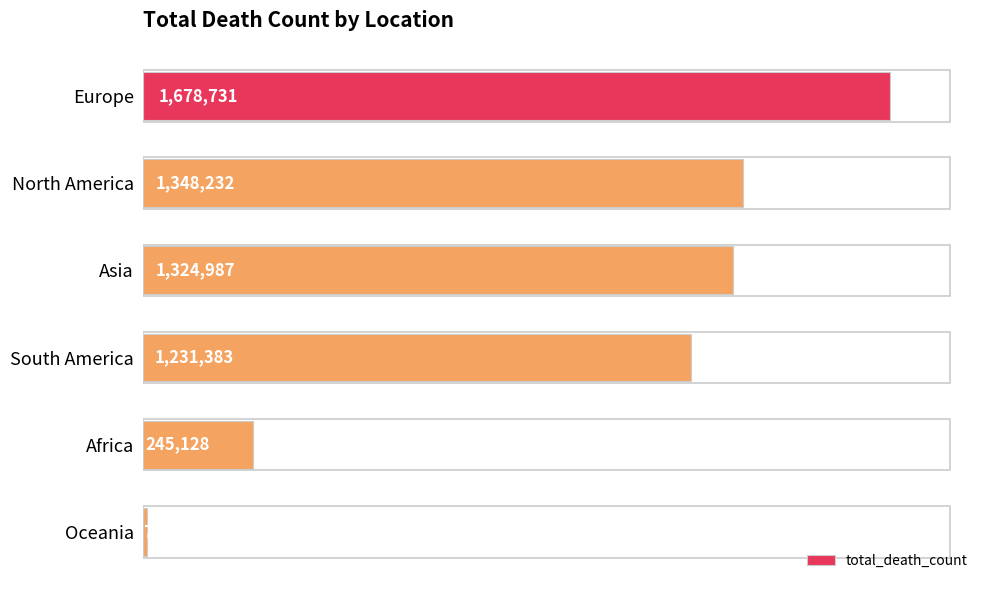

What is the sum of all values?

5835818